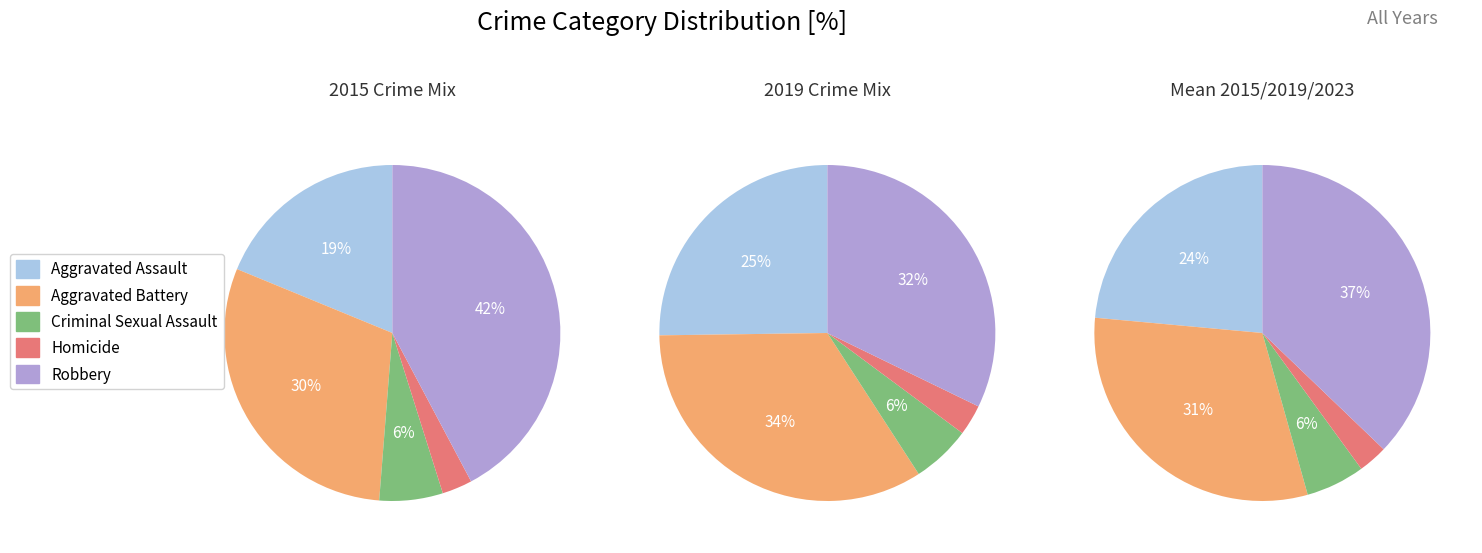

Is 9 the majority of the pie?

No